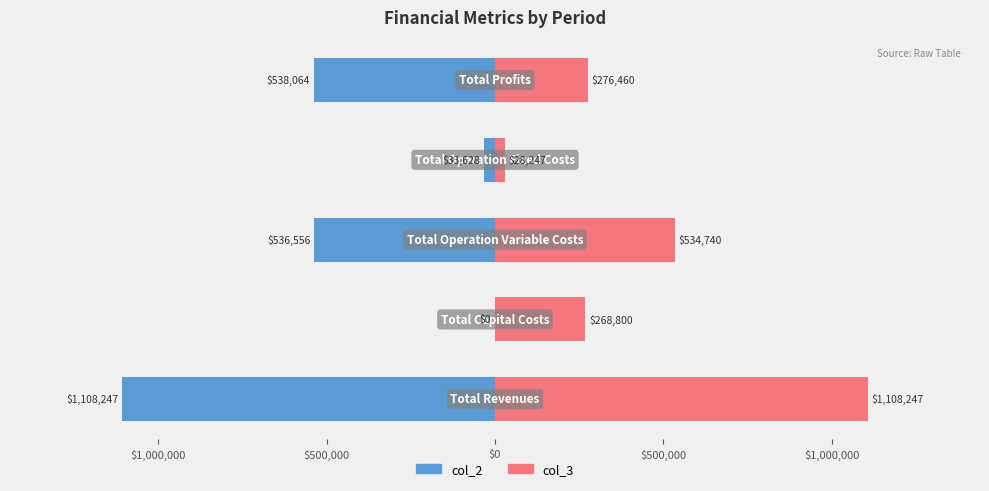

How many values in the col_3 series exceed 276459?

3